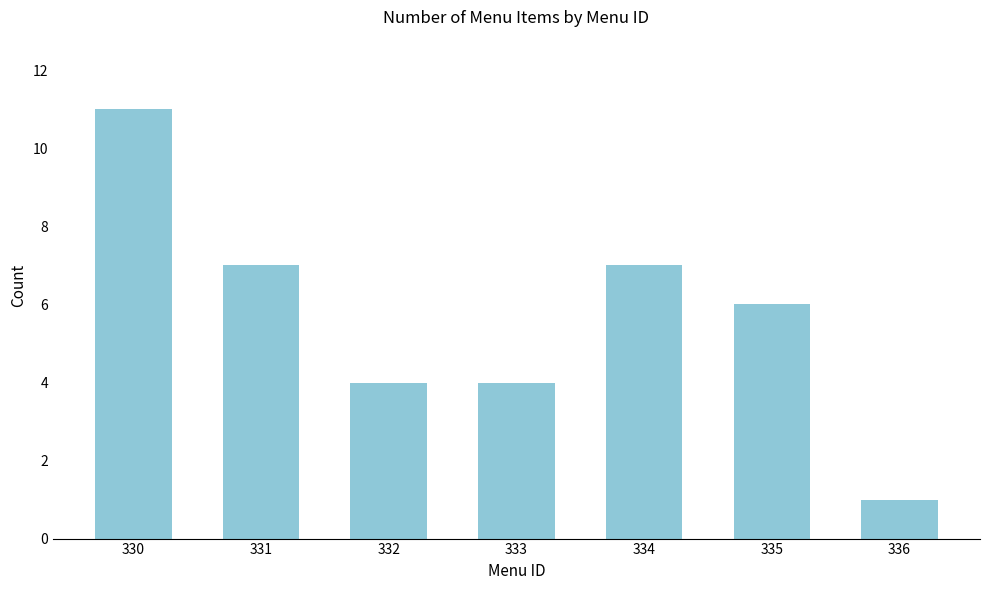

What is the value of the 5th bar from the left?

7